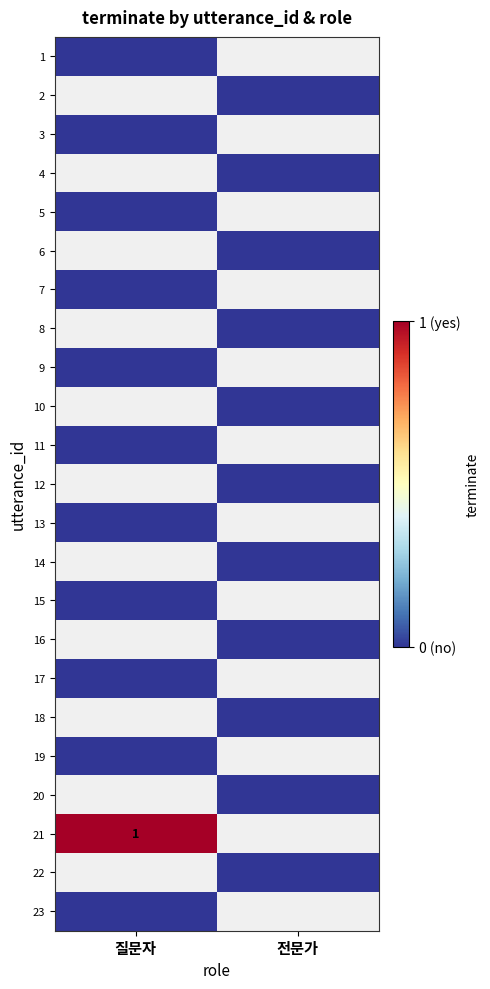

How many categories are shown in the chart?

2